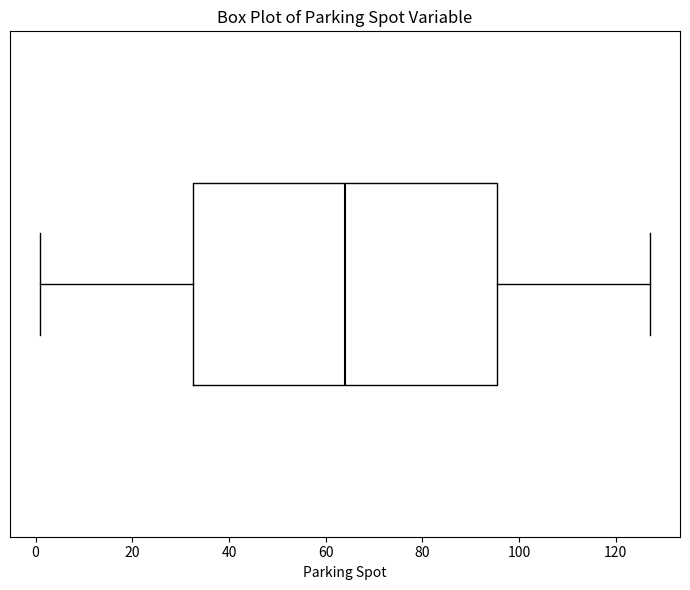

Read this box plot against the x-axis: the position of the median line, the range covered by the box, and the ends of both whiskers. The values are not printed on the chart, so give them approximately, as read against the axis.

median 64, box 32 to 96, whiskers 2 to 128